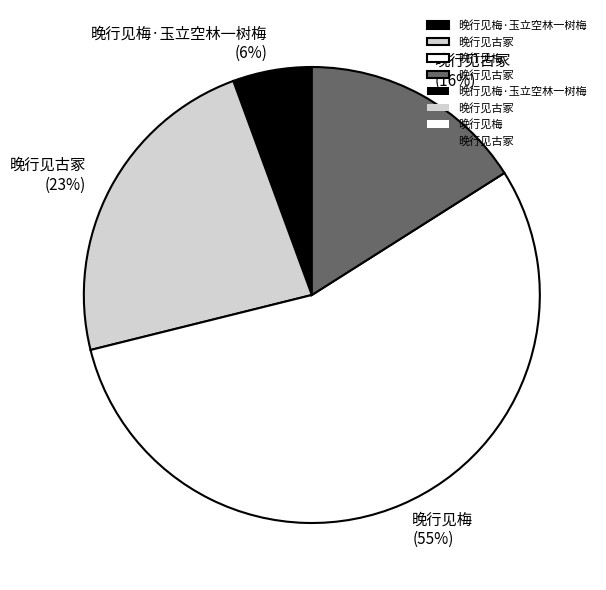

To the nearest percent, what is the average slice percentage?

25%